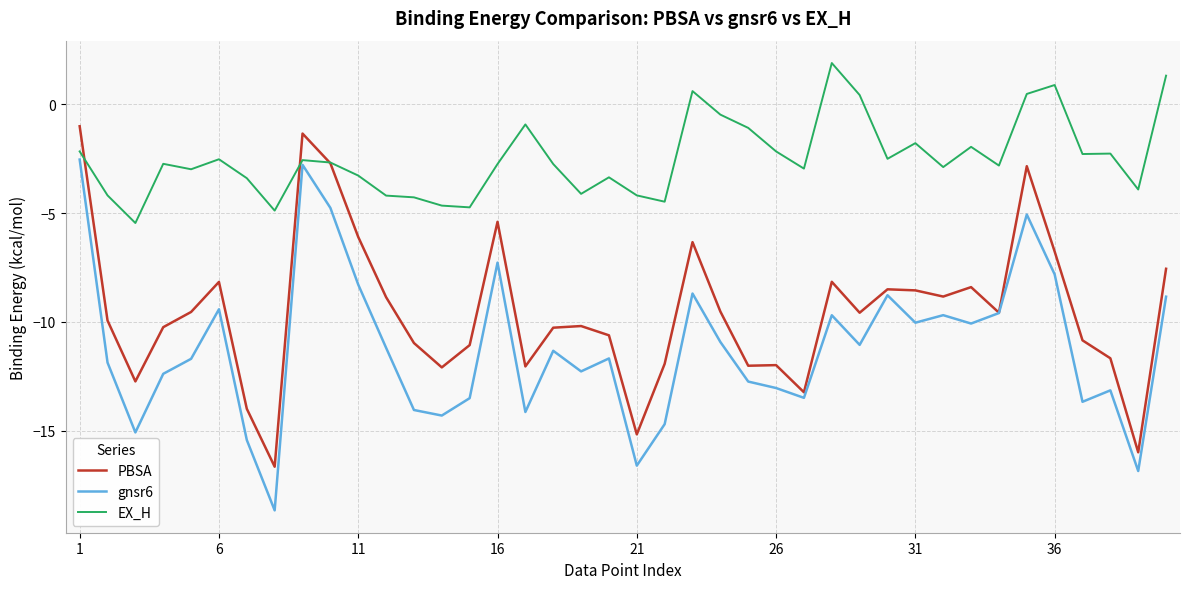

Which series has the largest range (max minus min)?

gnsr6